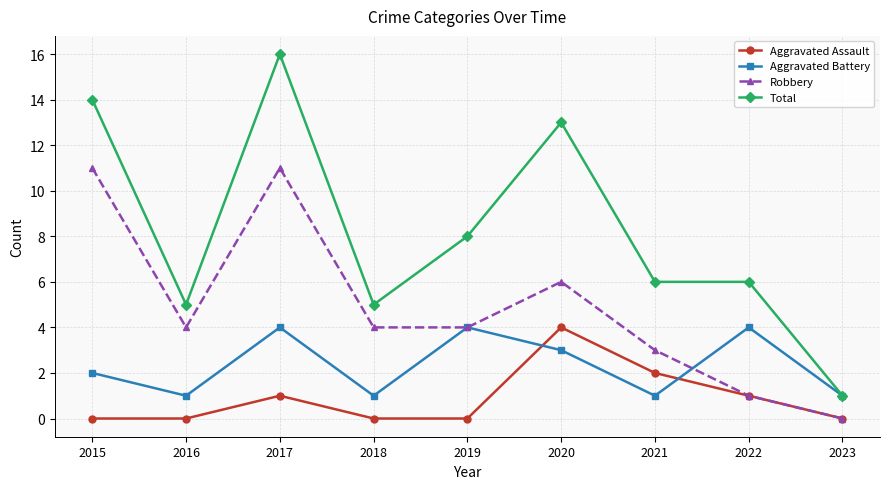

True or false: Aggravated Battery has more than 2 points higher than both neighbors.

True